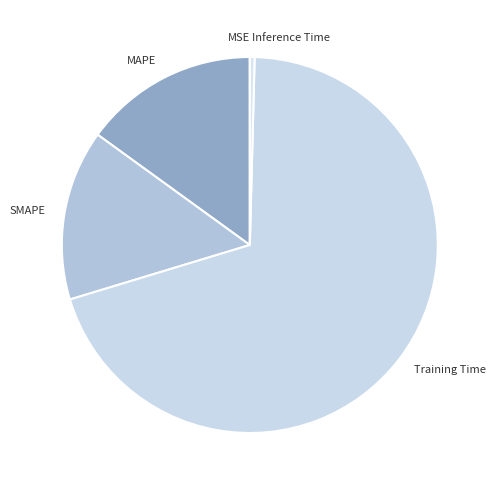

Which slice is the largest?

Training Time